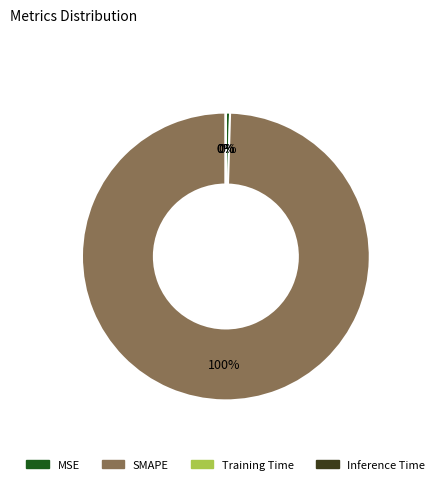

True or false: SMAPE accounts for 100% of the total.

True